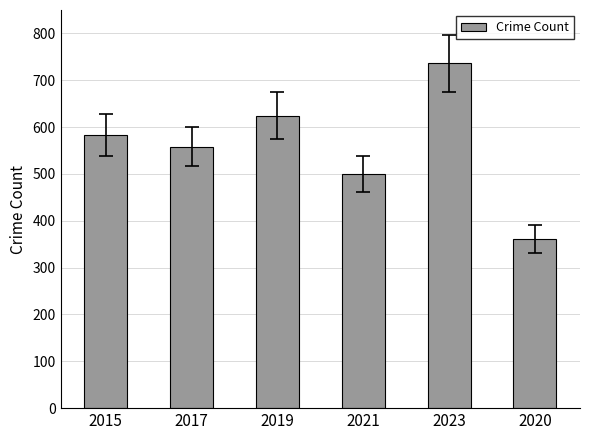

Reading left to right, transcribe all the data shown in this chart.

2015=584	2017=558	2019=624	2021=500	2023=736	2020=362